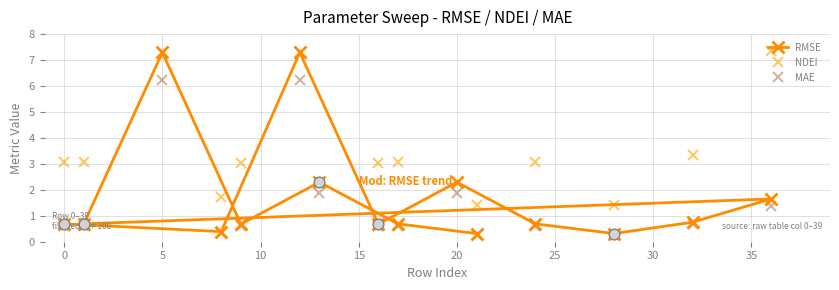

What are all the series names shown in the legend?

RMSE, NDEI, MAE